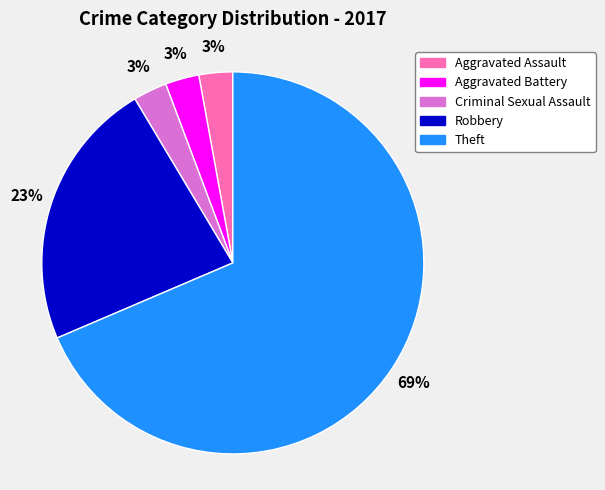

Is it true that Theft is 28% of the pie?

False